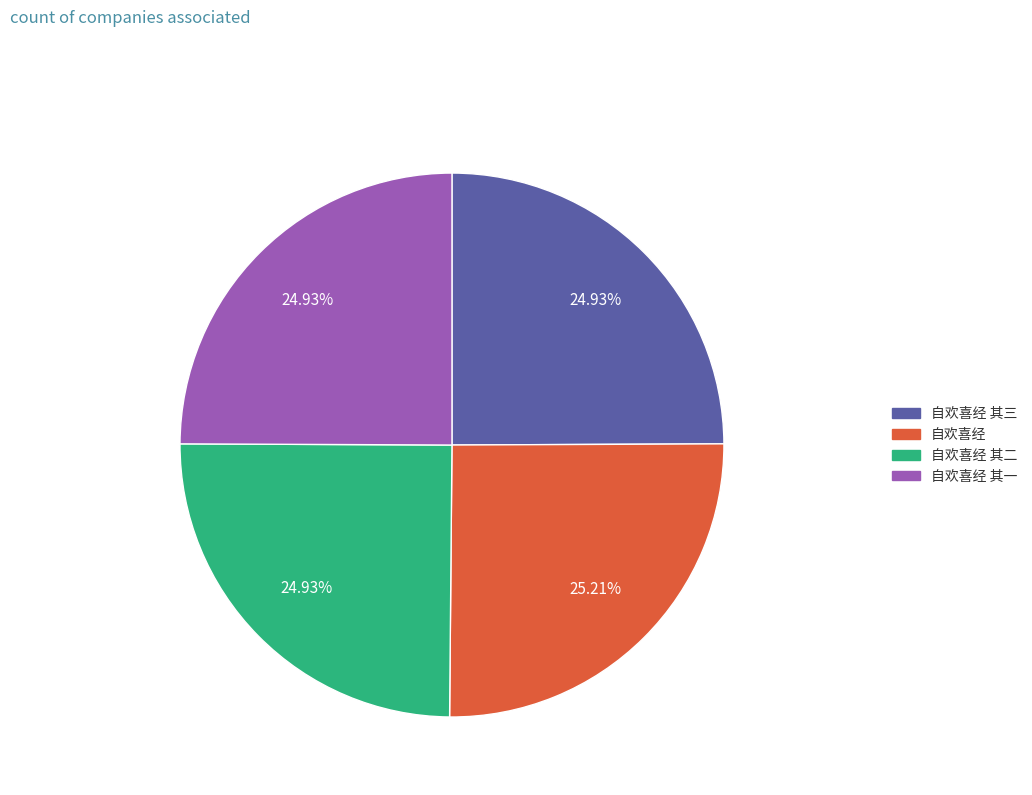

How many segments does this pie chart have?

4